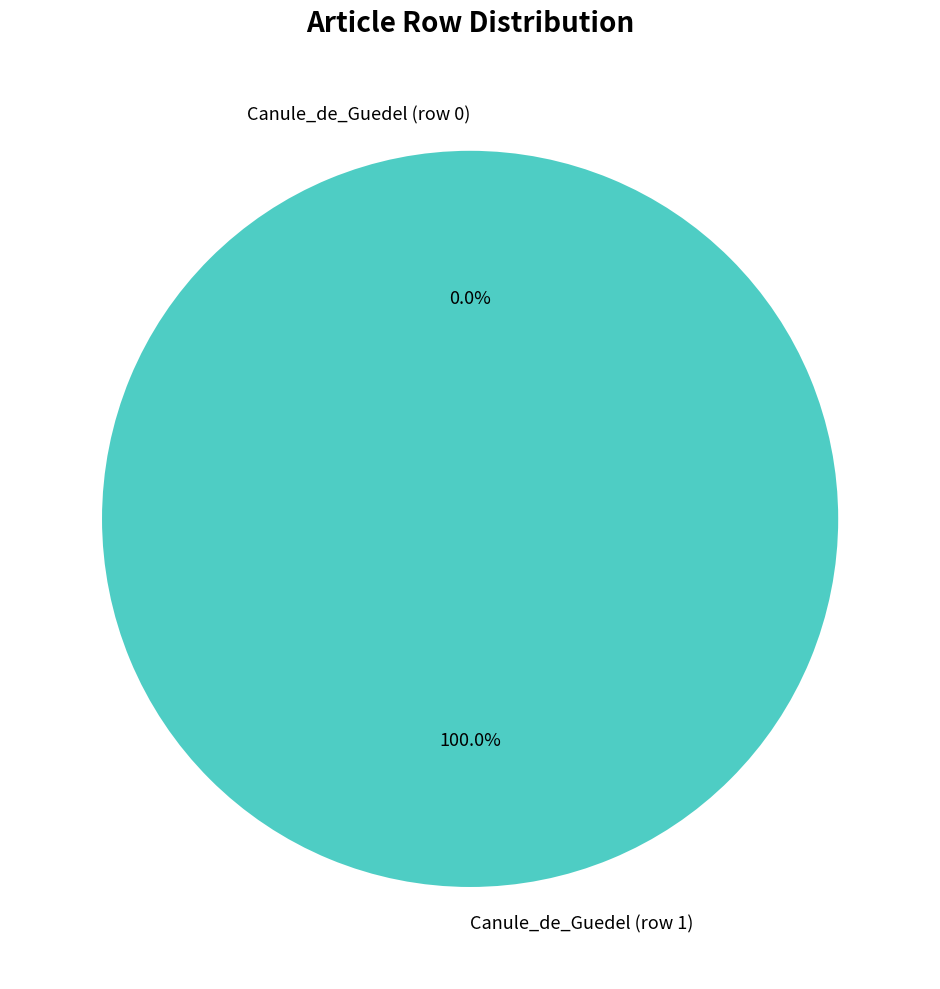

To the nearest percent, what portion does Canule_de_Guedel (row 1) represent?

100%